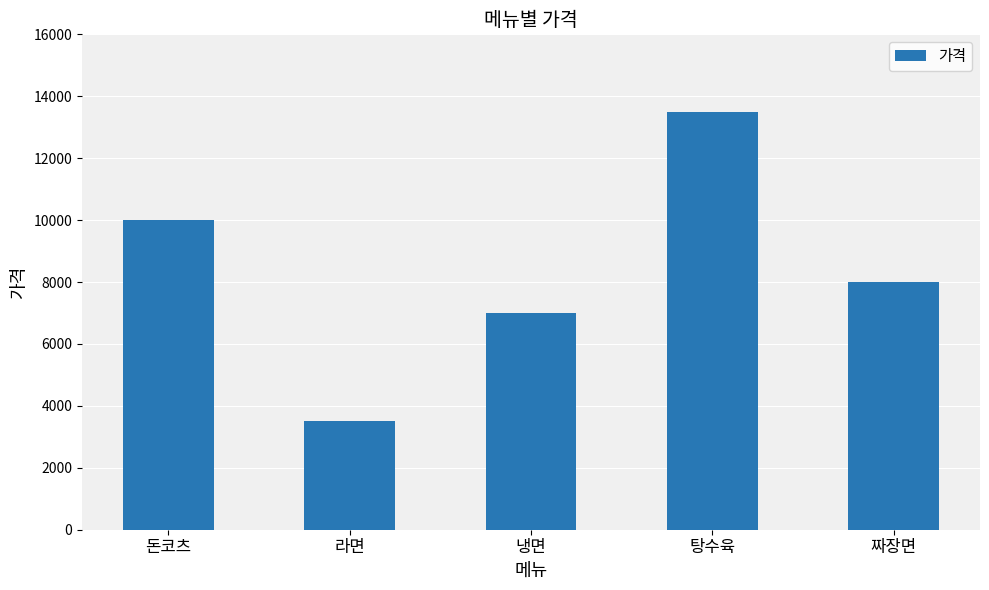

Which label corresponds to the largest value in the chart?

탕수육